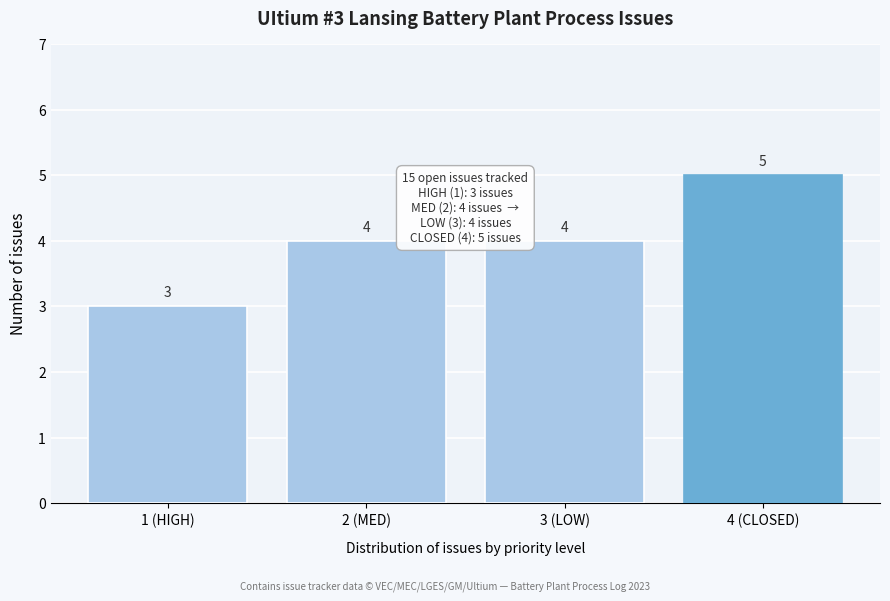

Reading left to right, list all the values displayed in this chart.

1 (HIGH)=3	2 (MED)=4	3 (LOW)=4	4 (CLOSED)=5